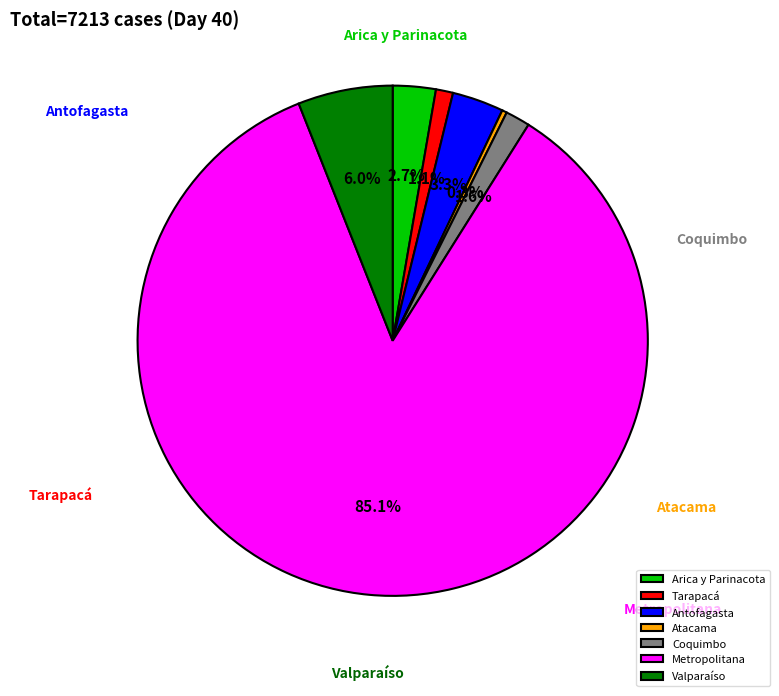

Between Atacama and Coquimbo, which is larger?

Coquimbo